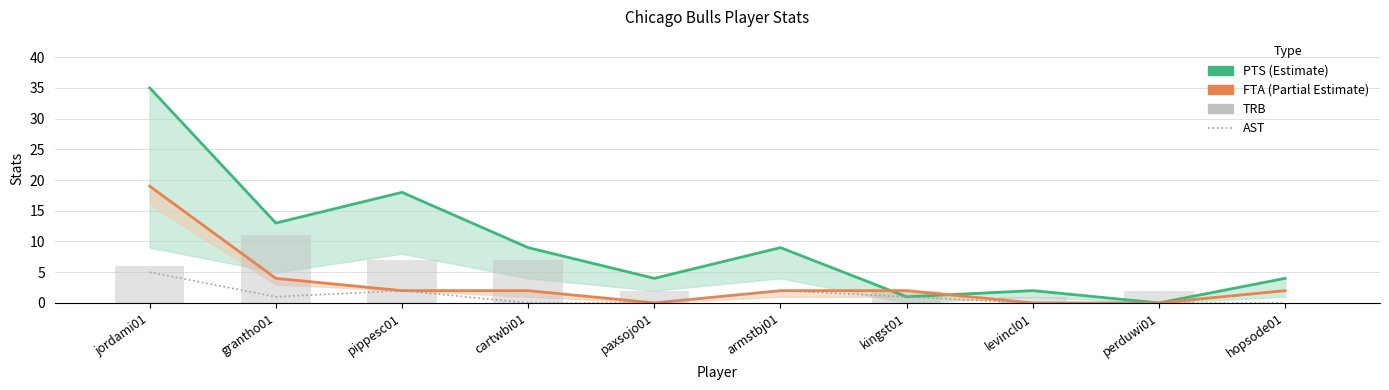

What is the value of the FTA (Partial) bar at the 2nd from the left?

4